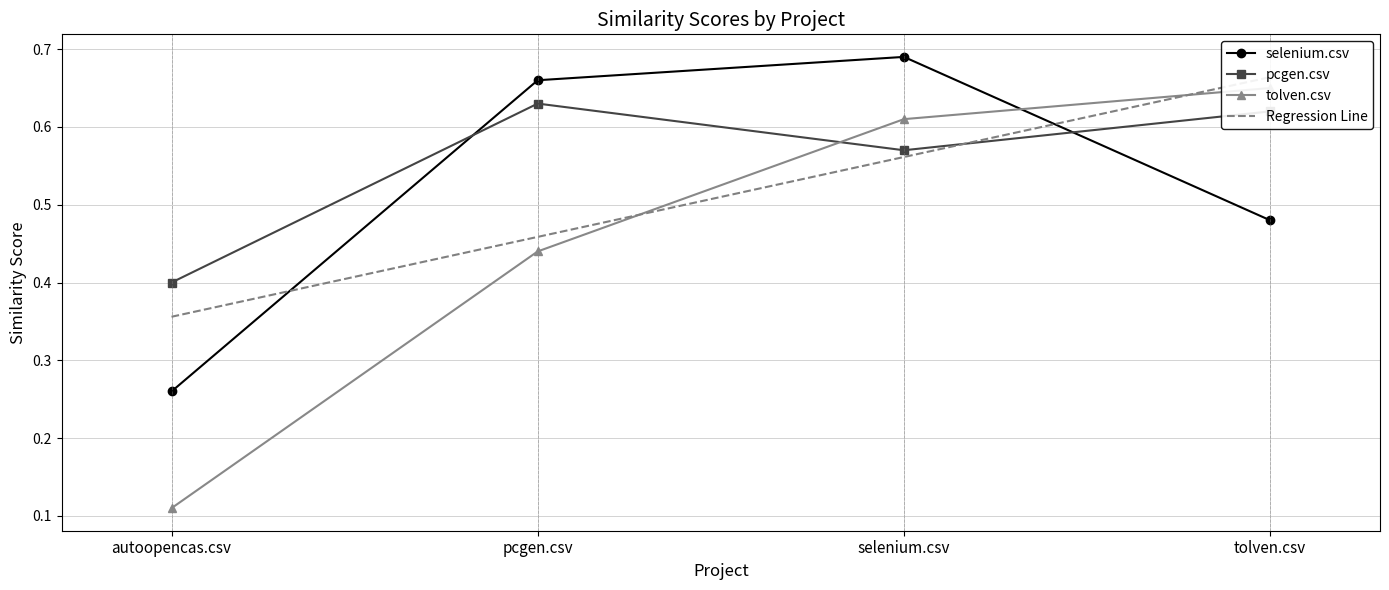

What is the sum of the pcgen.csv values at tolven.csv and autoopencas.csv?

1.0